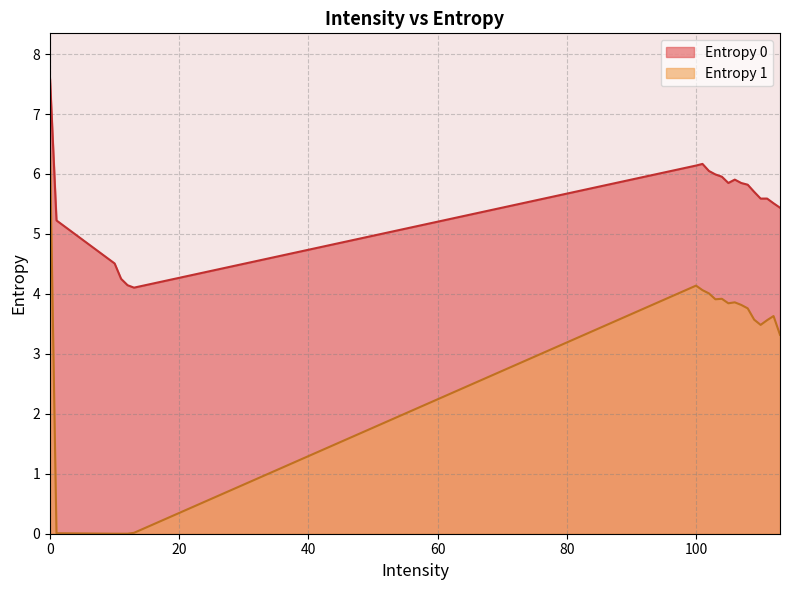

At which category does Entropy 1 reach its first local valley?

103